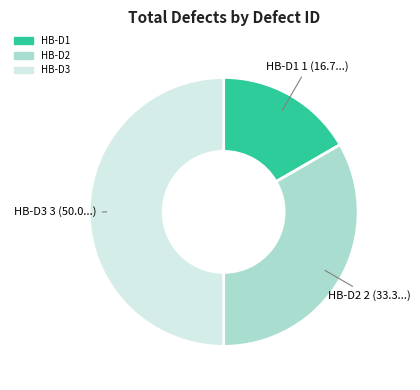

Does HB-D2 represent more than half of the total?

No